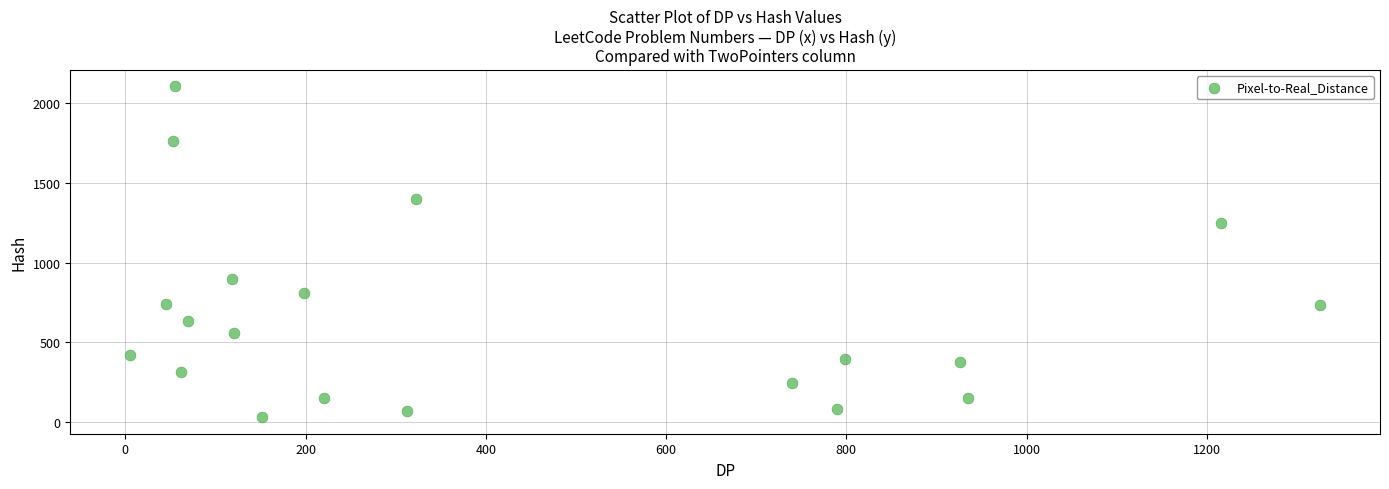

What is the range of X values (max minus min)?

1321